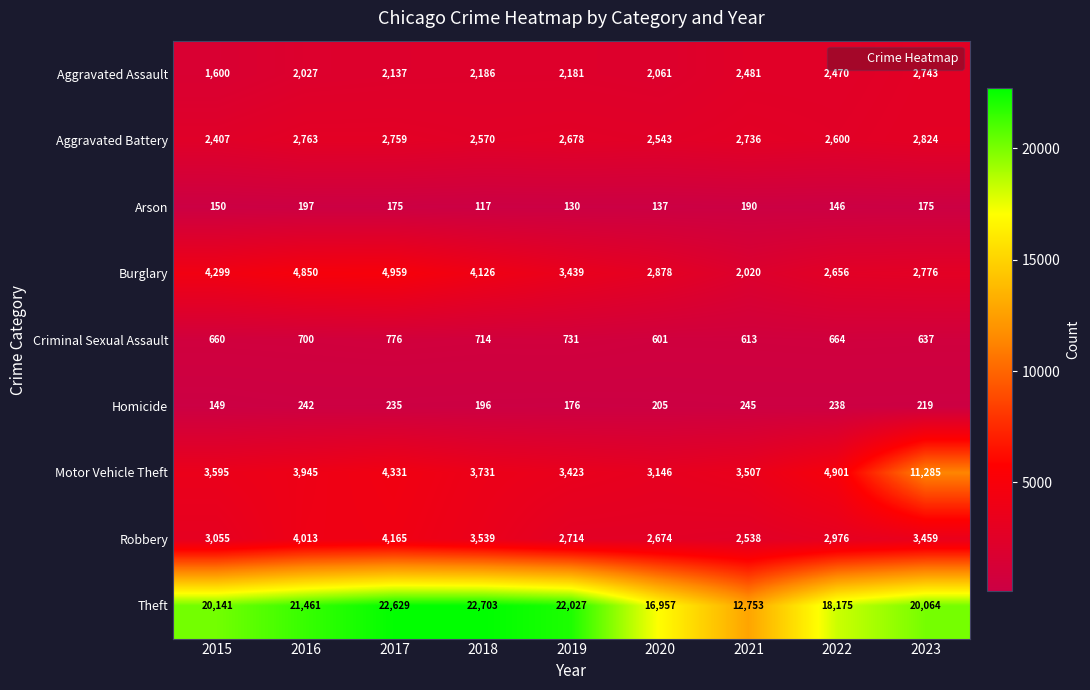

Is it true that Criminal Sexual Assault equals 601 at 2020?

True